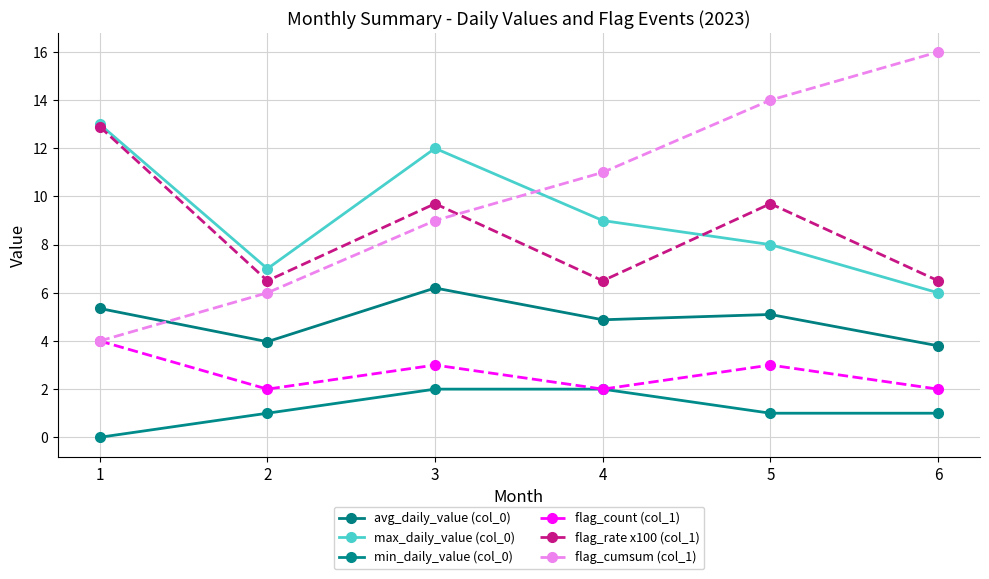

What is the average value of the flag_cumsum (col_1) series?

10.0